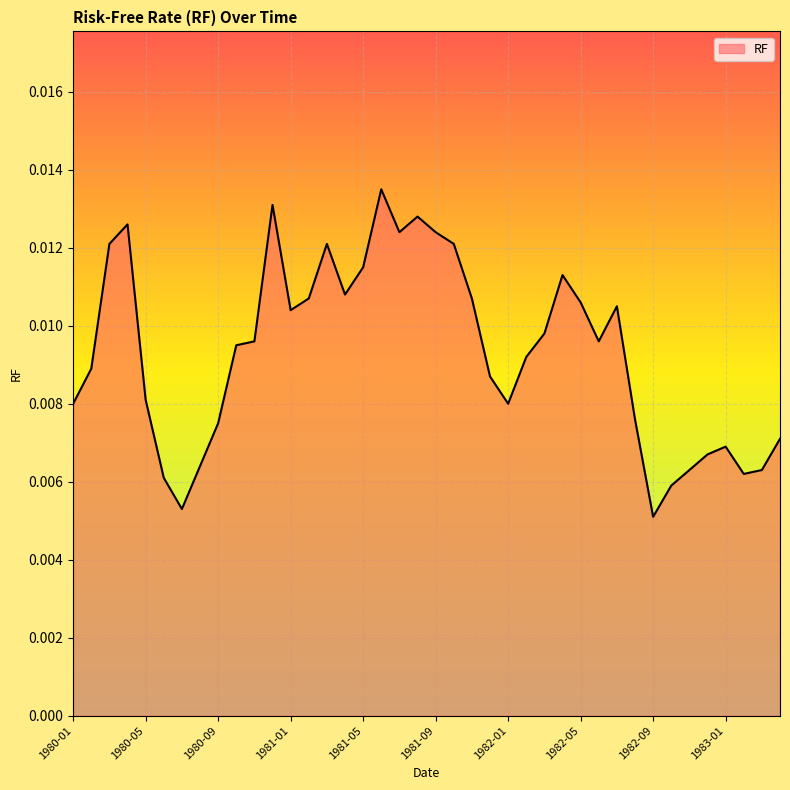

How many lines are shown in the chart?

1